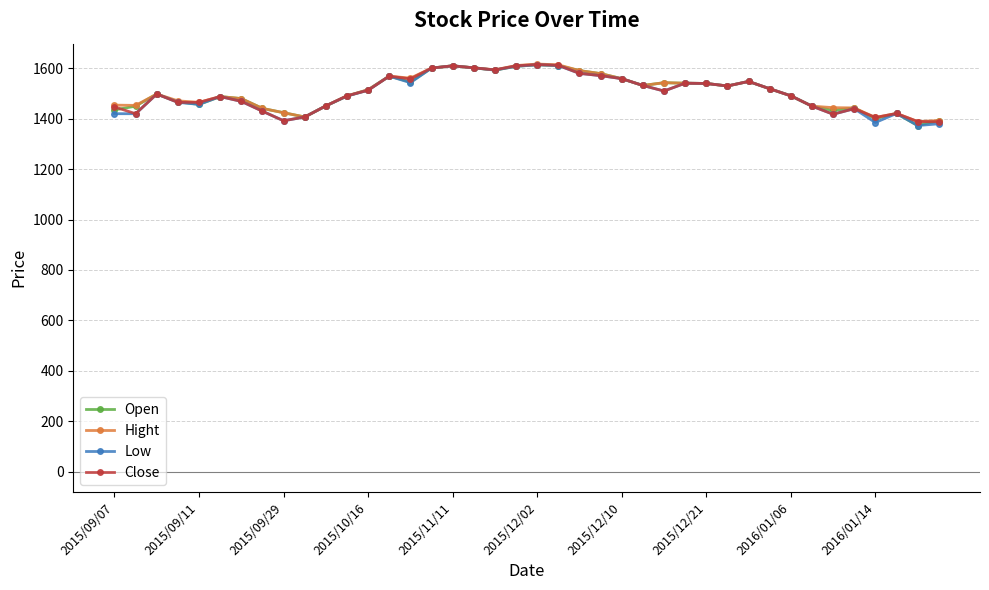

True or false: Hight has more than 1 interior local peaks.

True